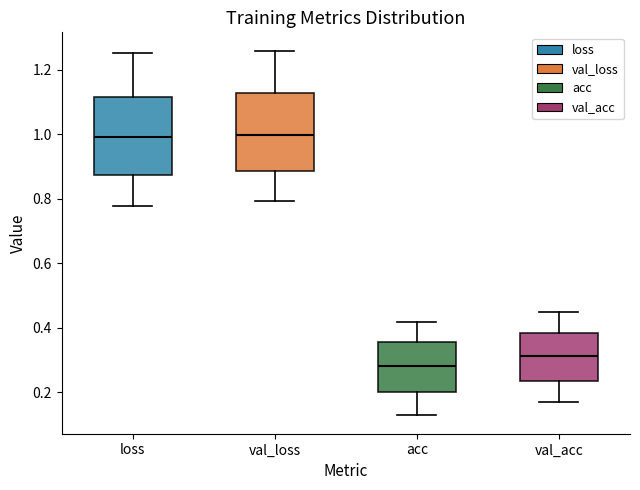

Which box's median line is the lowest?

acc